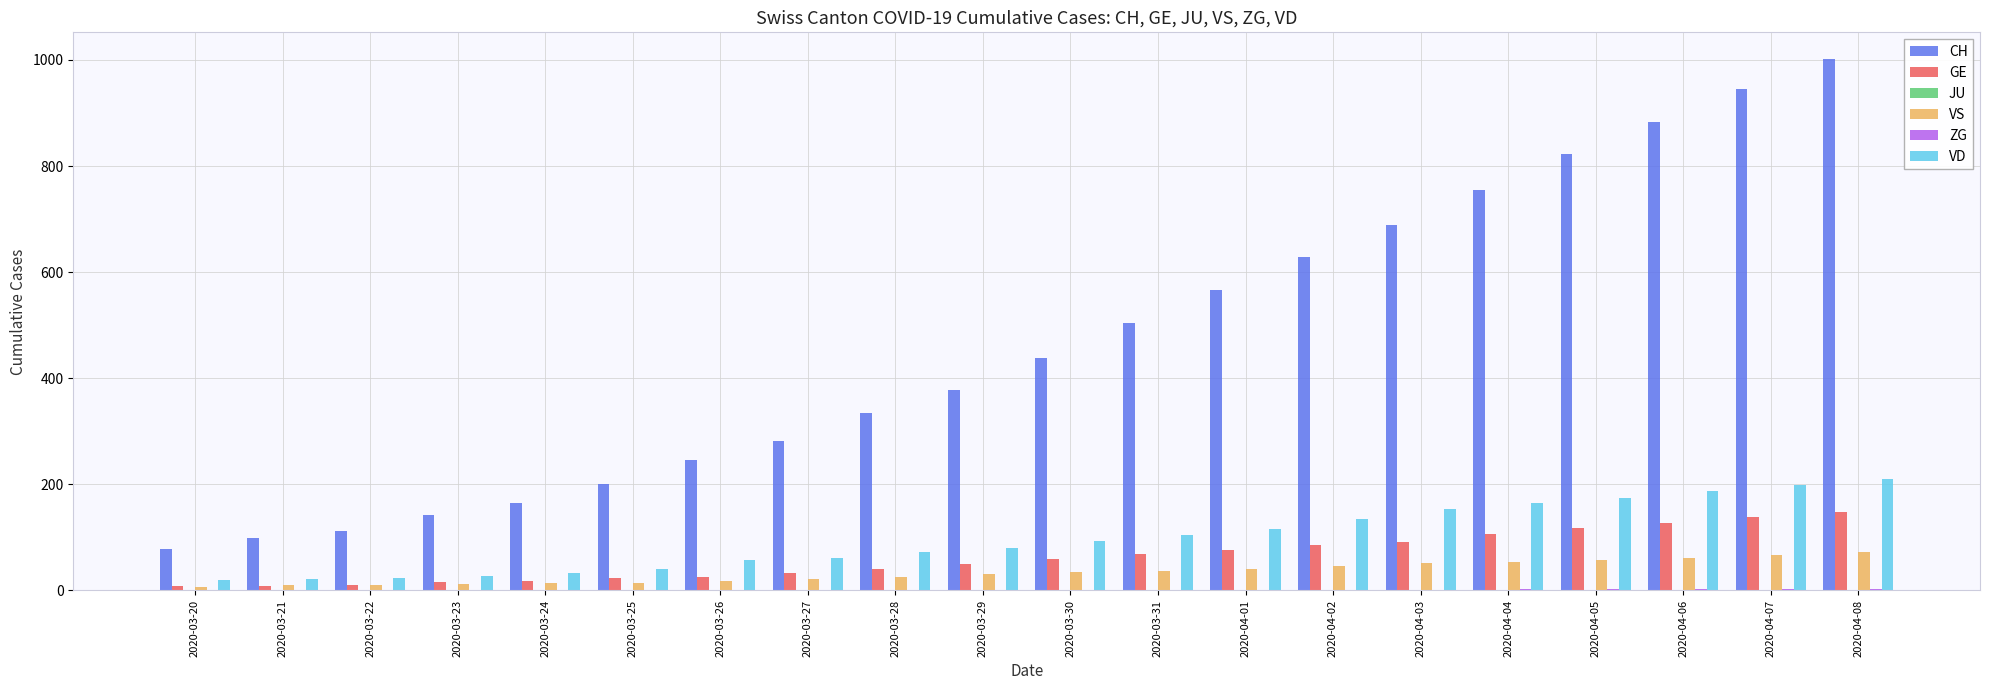

At which category is the sum across all series the highest?

2020-04-08